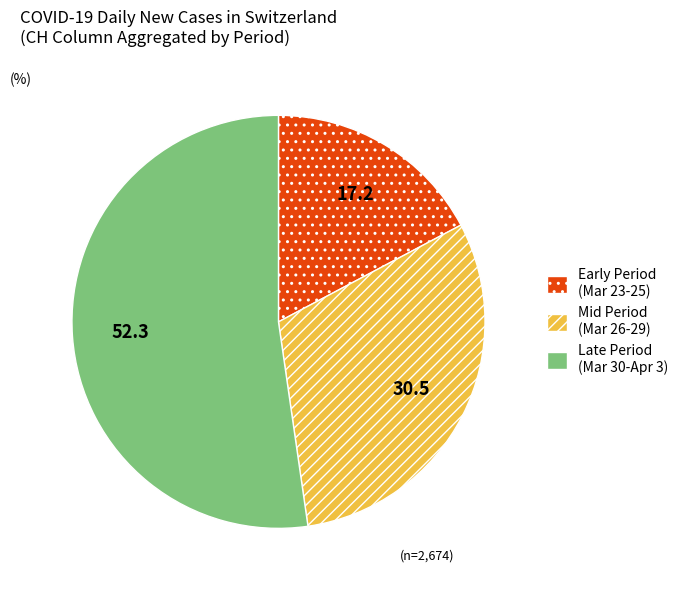

Between Late Period (Mar 30-Apr 3) and Early Period (Mar 23-25), which is larger?

Late Period (Mar 30-Apr 3)